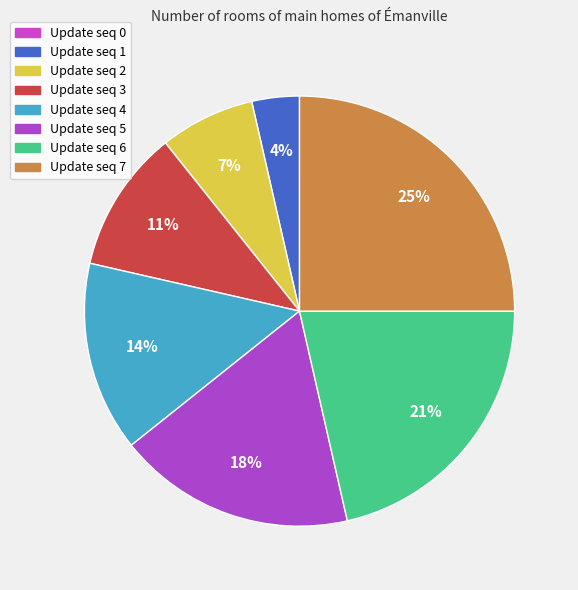

To the nearest percent, what is the difference between the largest and smallest slice percentages?

21%